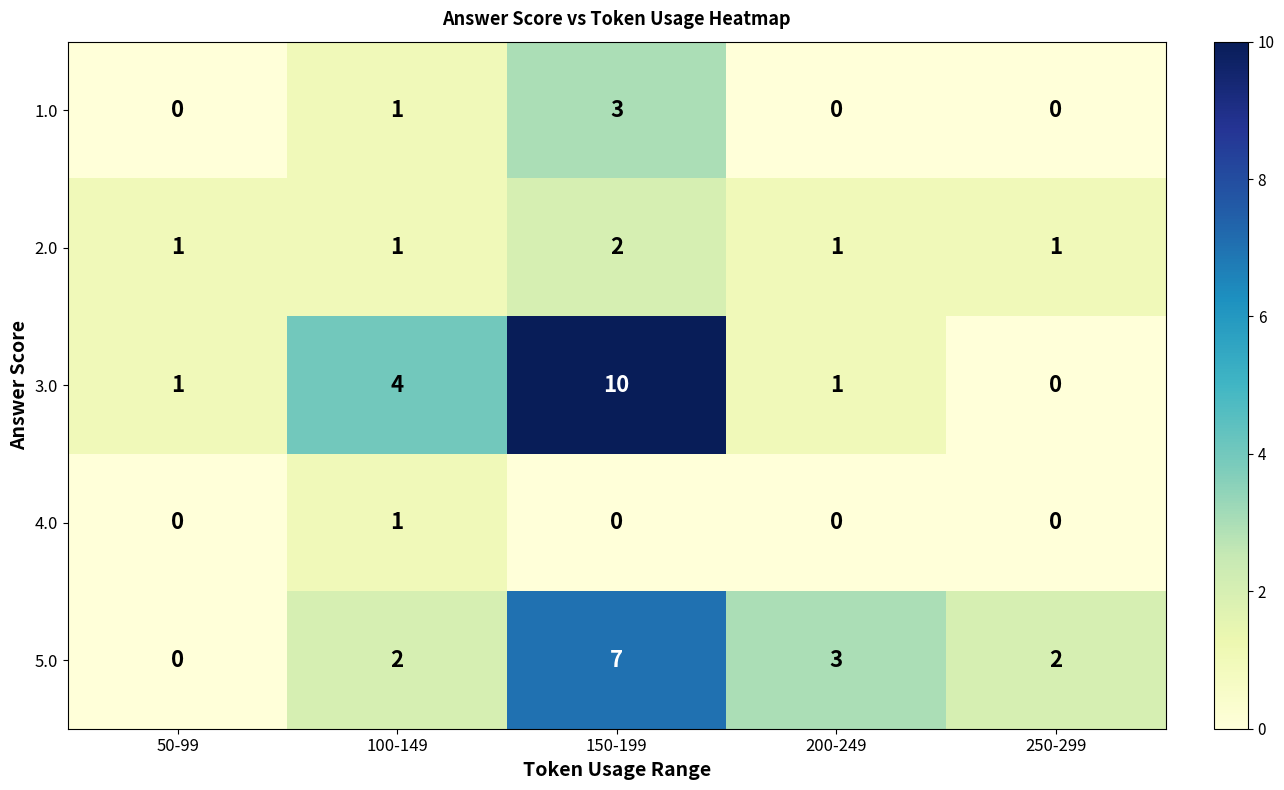

The 1.0 series shows 3 at 150-199. True or false?

True